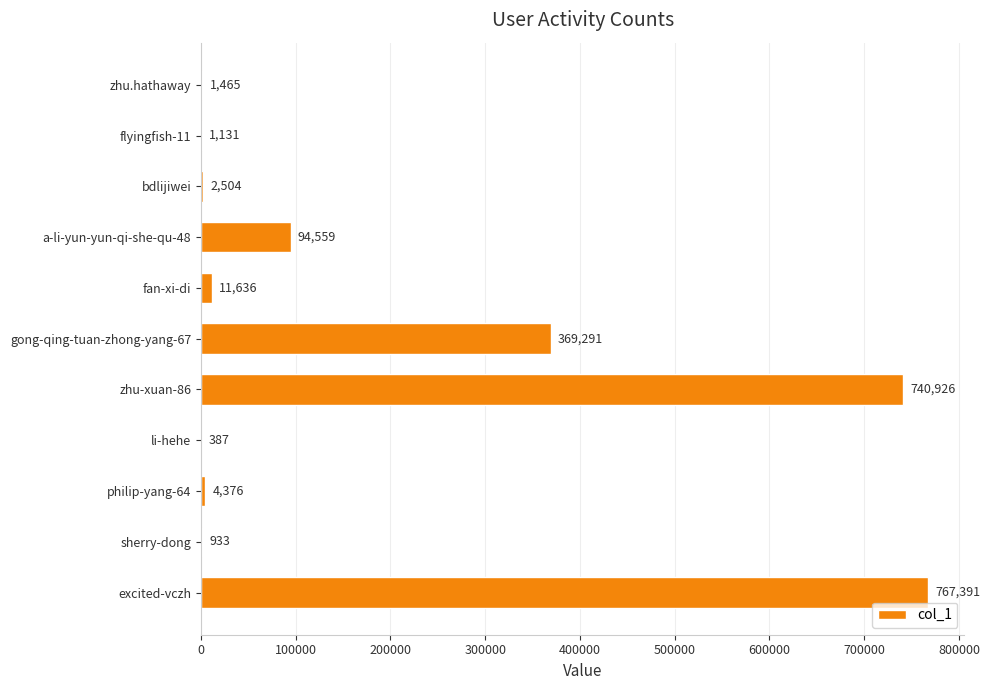

Read the value at bdlijiwei.

2504